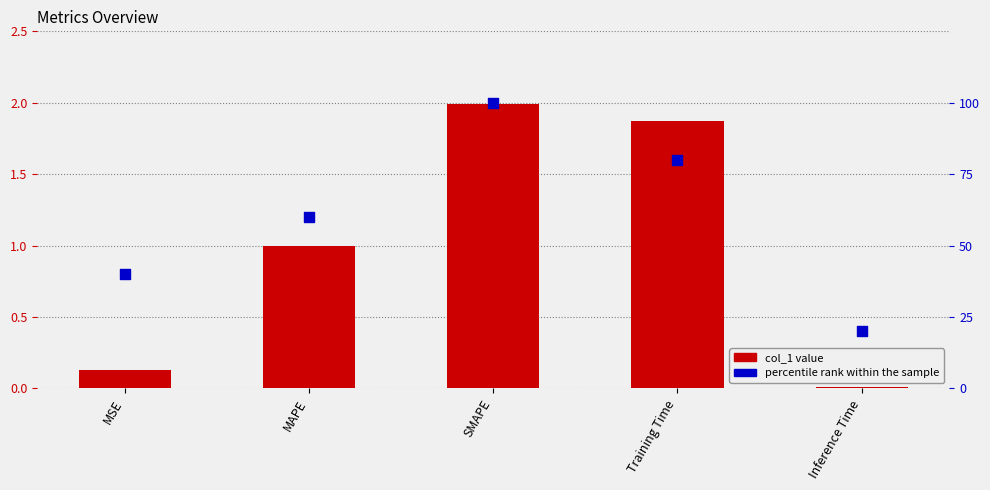

At how many categories does at least one series exceed 3?

5